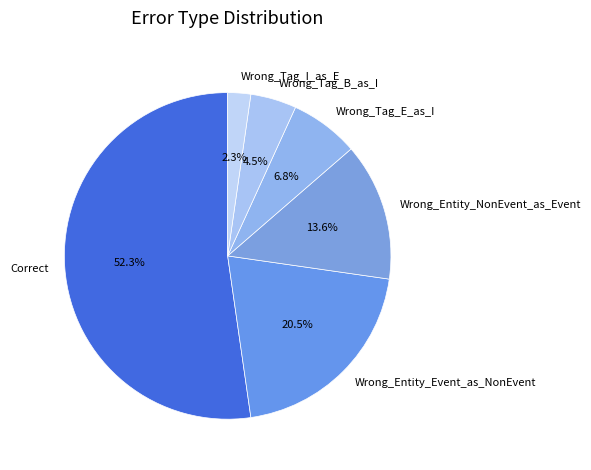

Is the sum of Wrong_Tag_I_as_E and Wrong_Tag_B_as_I greater than half?

No